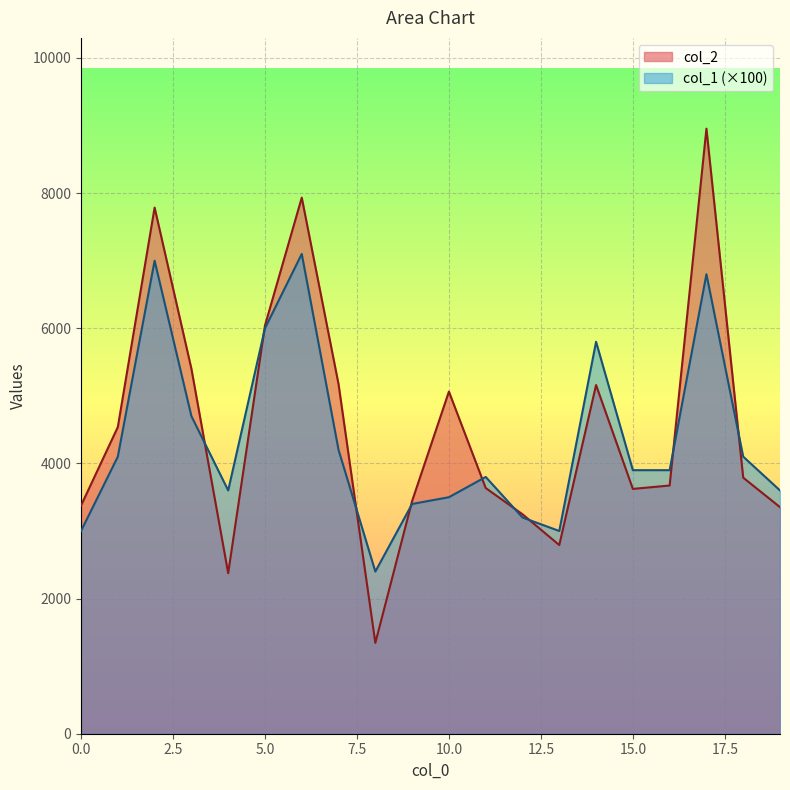

Where is col_2 nearest to the value 5149?

14